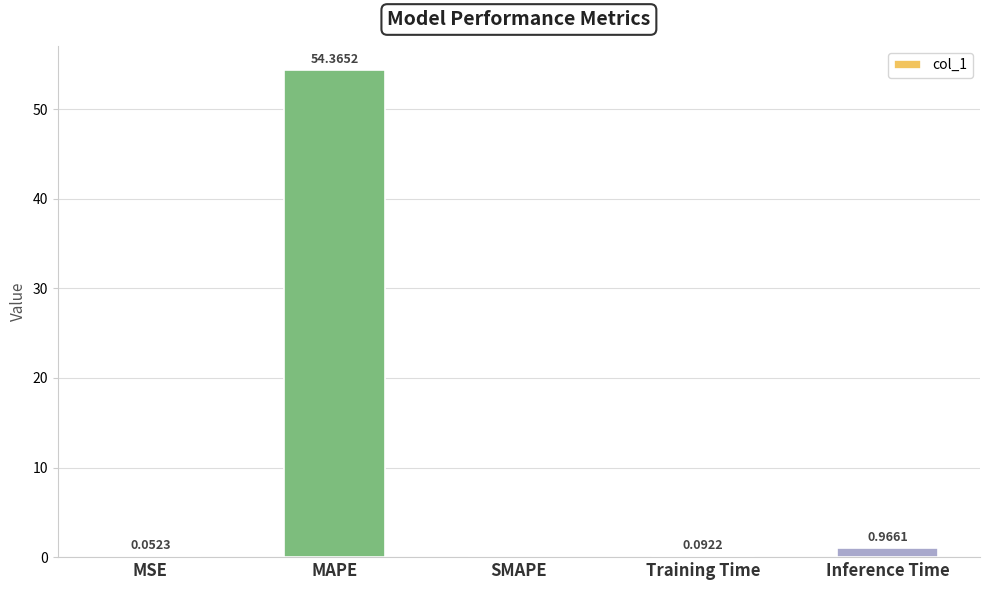

Between SMAPE and Training Time, which is larger?

Training Time